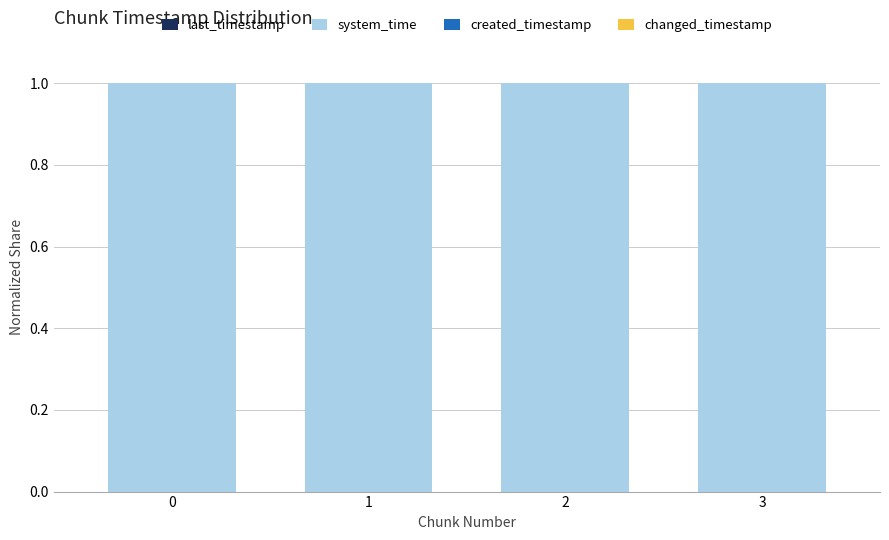

Between 0 and 2, which series saw the biggest shift?

system_time